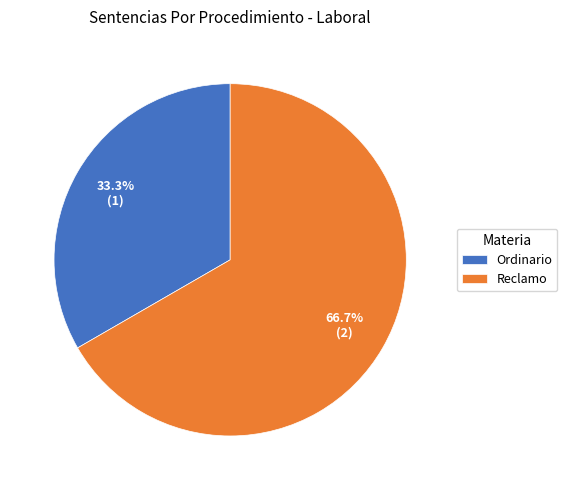

What percentage is the Reclamo slice, to the nearest percent?

67%